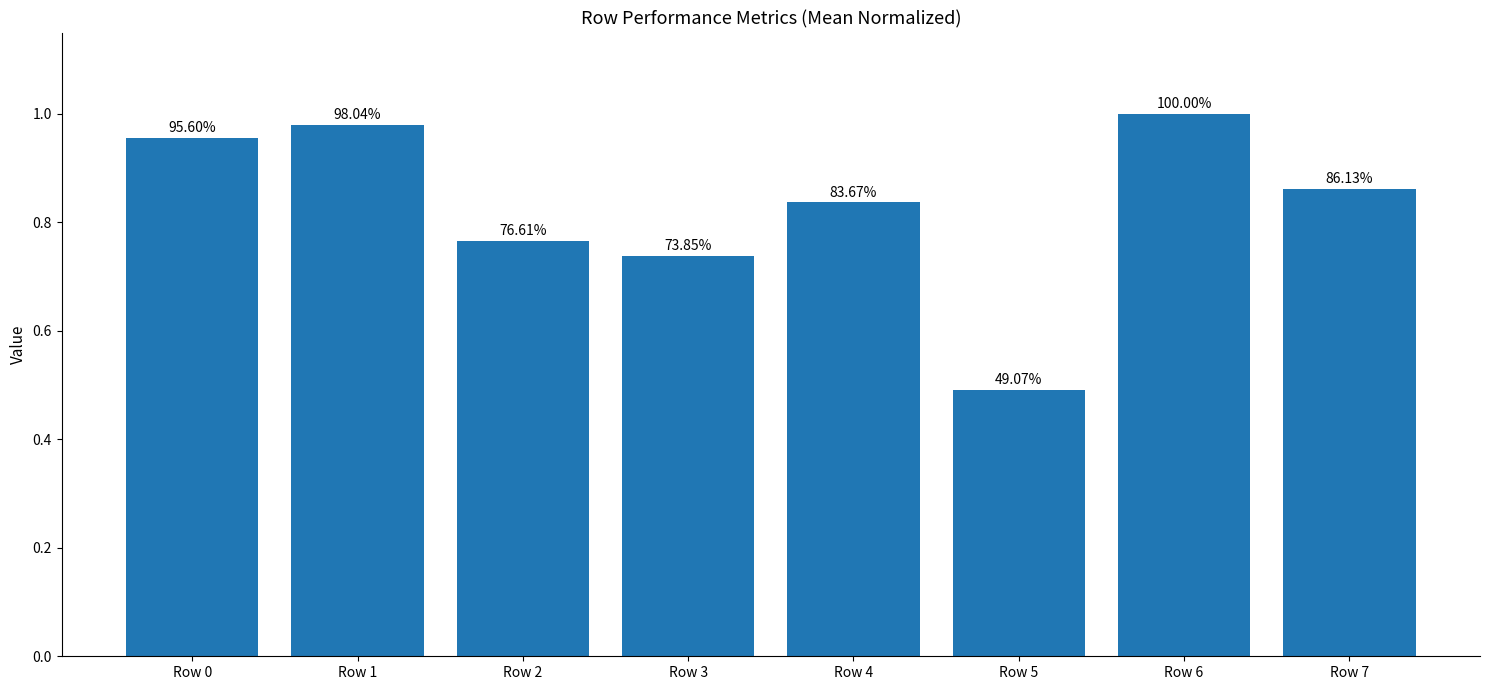

Is it true that the value at Row 5 is 0.5?

True